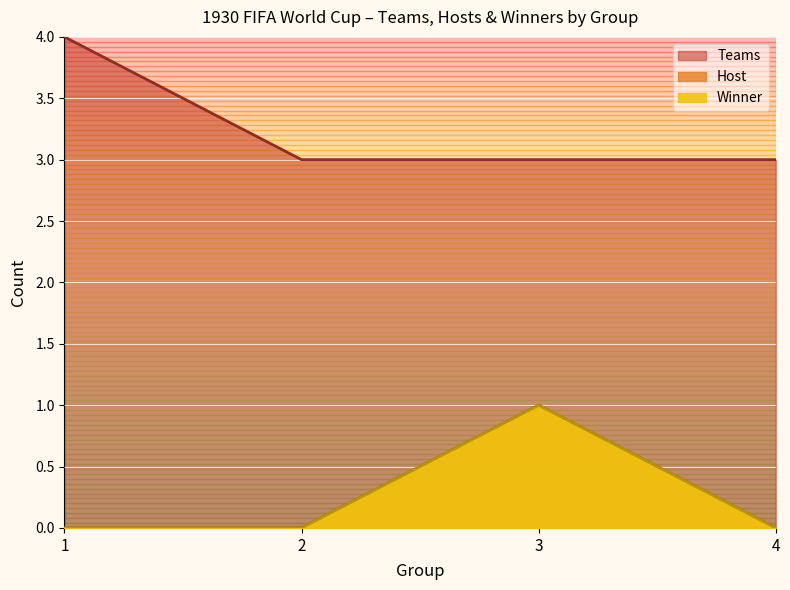

Reading left to right, what are all the values shown in this chart?

4	3	3	3